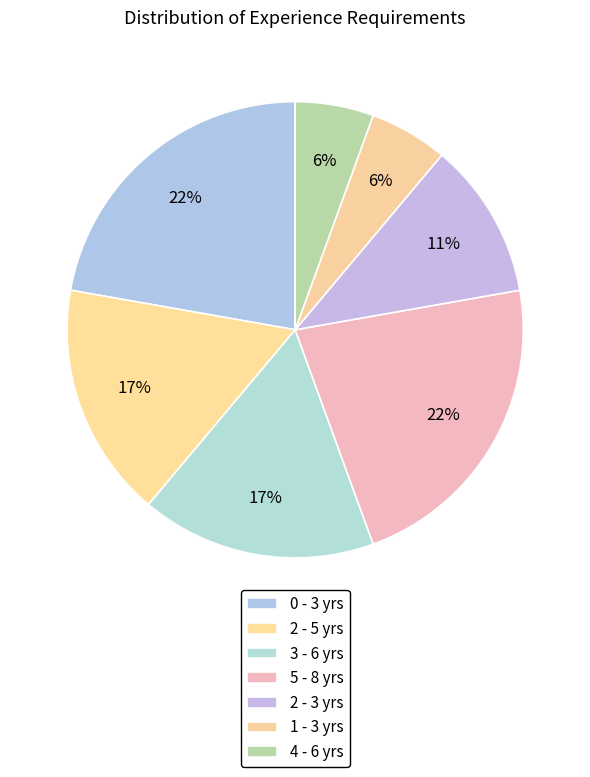

To the nearest percent, what is the combined percentage of 4 - 6 yrs and 3 - 6 yrs?

22%